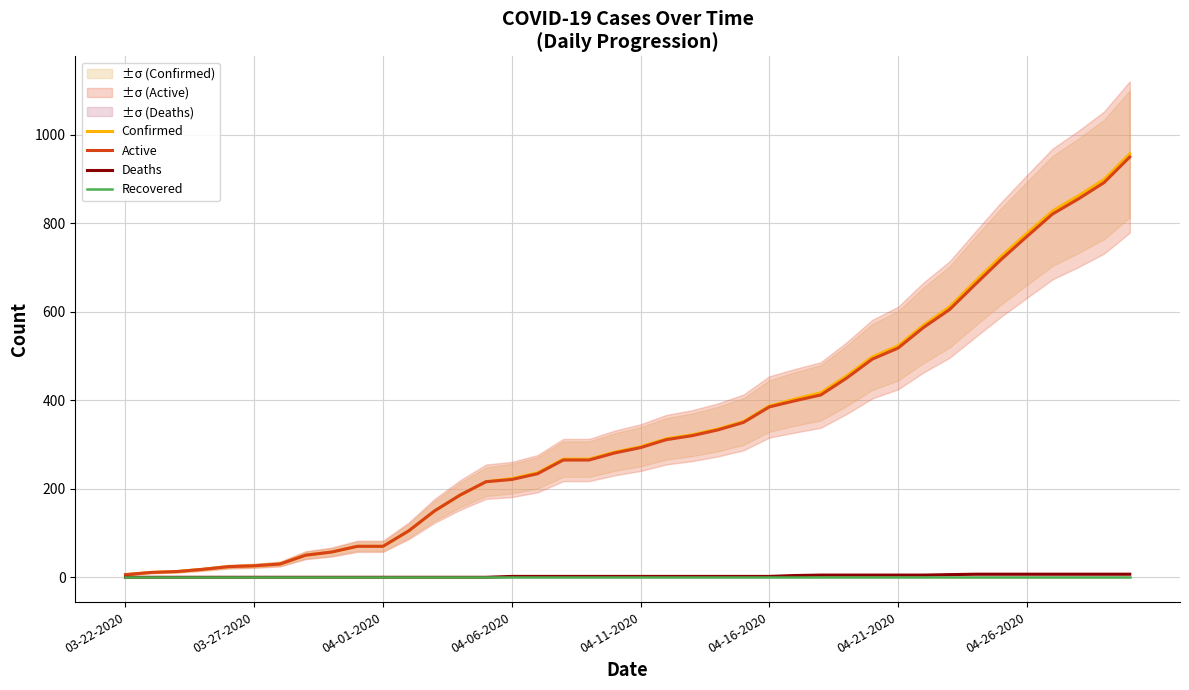

Rank the series at 28 from highest to lowest value.

Confirmed, Active, Deaths, Recovered